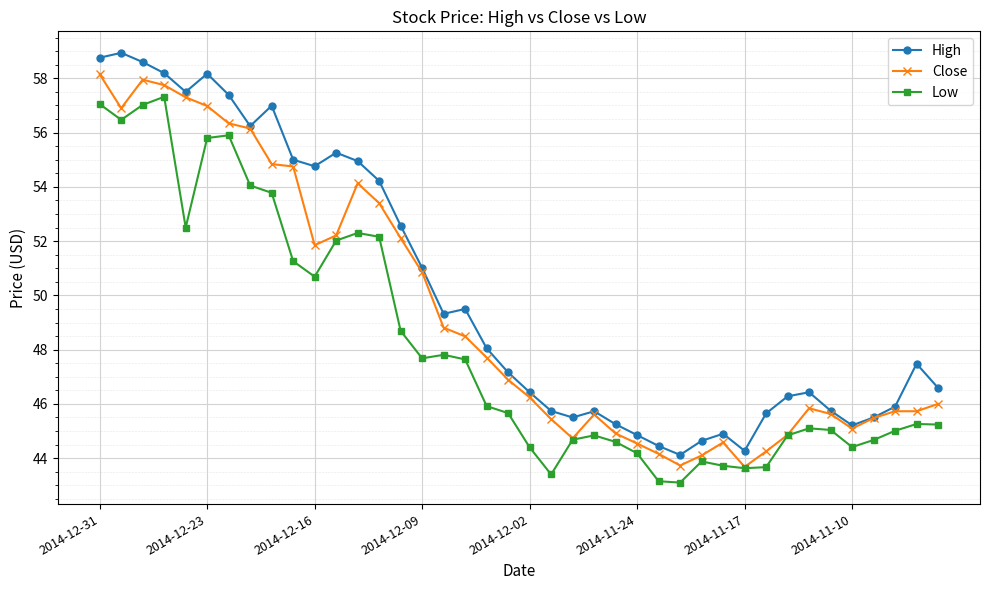

What is the value of the High point at the 23rd from the left?

45.5